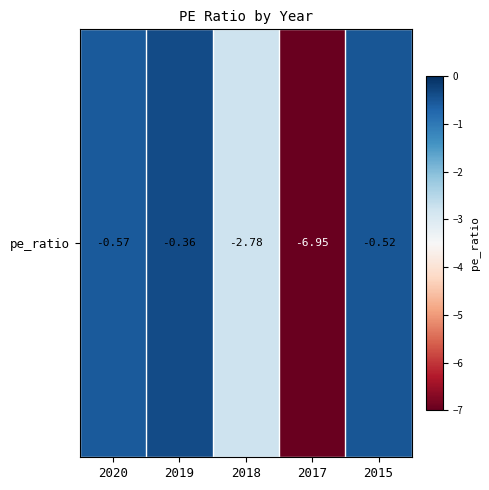

What is the greatest value displayed?

-0.4